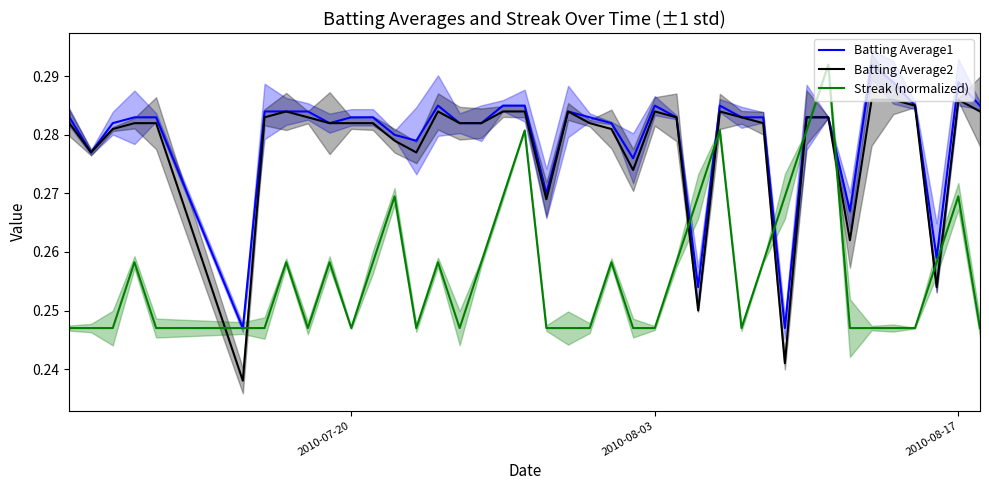

Reading left to right, extract all data points from this chart.

Batting Average1: 0.3	0.3	0.3	0.3	0.3	0.2	0.3	0.3	0.3	0.3	0.3	0.3	0.3	0.3	0.3	0.3	0.3	0.3	0.3	0.3	0.3	0.3	0.3	0.3	0.3	0.3	0.3	0.3	0.3	0.3	0.2	0.3	0.3	0.3	0.3	0.3	0.3	0.3	0.3	0.3
Batting Average2: 0.3	0.3	0.3	0.3	0.3	0.2	0.3	0.3	0.3	0.3	0.3	0.3	0.3	0.3	0.3	0.3	0.3	0.3	0.3	0.3	0.3	0.3	0.3	0.3	0.3	0.3	0.2	0.3	0.3	0.3	0.2	0.3	0.3	0.3	0.3	0.3	0.3	0.3	0.3	0.3
Streak (normalized): 0.2	0.2	0.2	0.3	0.2	0.2	0.2	0.3	0.2	0.3	0.2	0.3	0.3	0.2	0.3	0.2	0.3	0.3	0.3	0.2	0.2	0.2	0.3	0.2	0.2	0.3	0.3	0.3	0.2	0.3	0.3	0.3	0.3	0.2	0.2	0.2	0.2	0.3	0.3	0.2